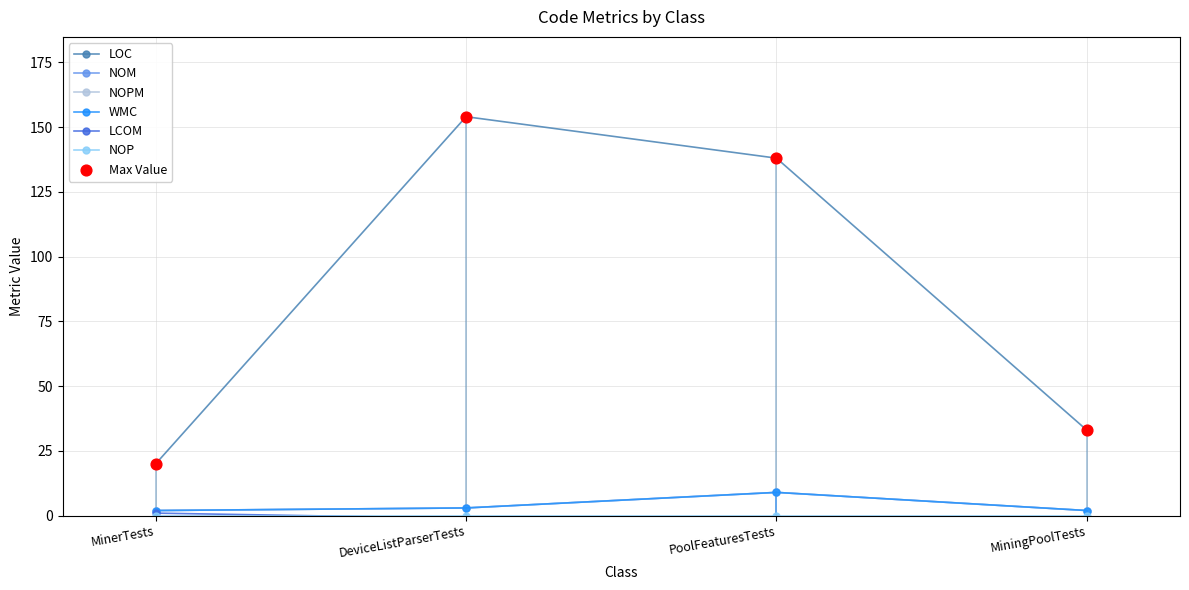

Which series has the largest total across all categories?

LOC